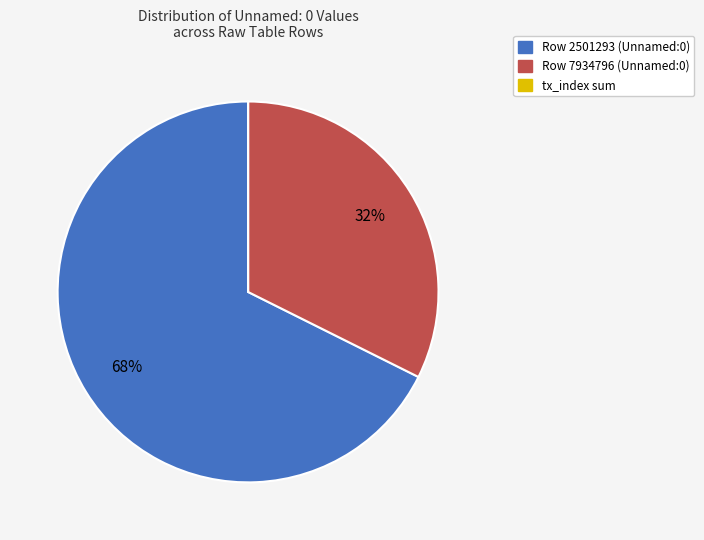

Is there any slice that represents more than half of the pie?

Yes